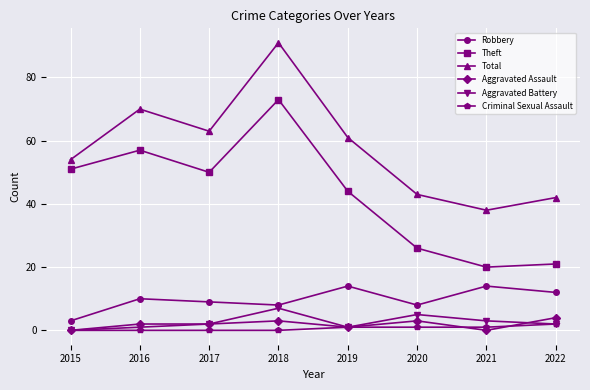

What is the maximum value for Total?

91